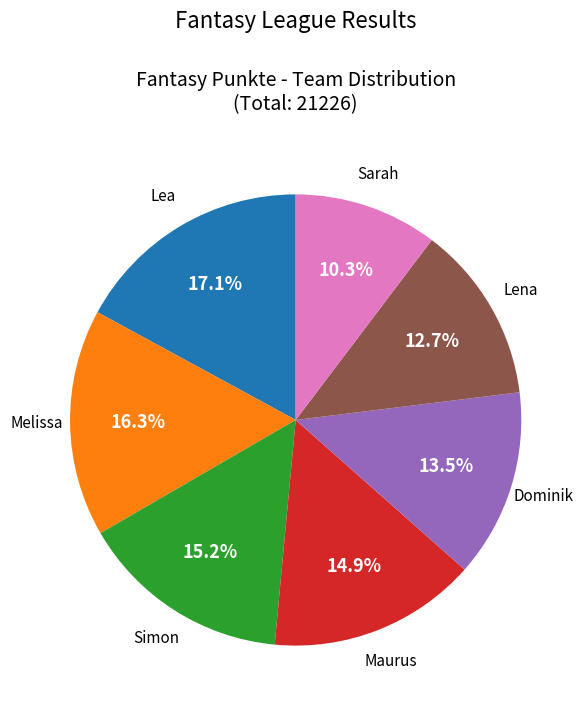

How many slices are in this pie chart?

7